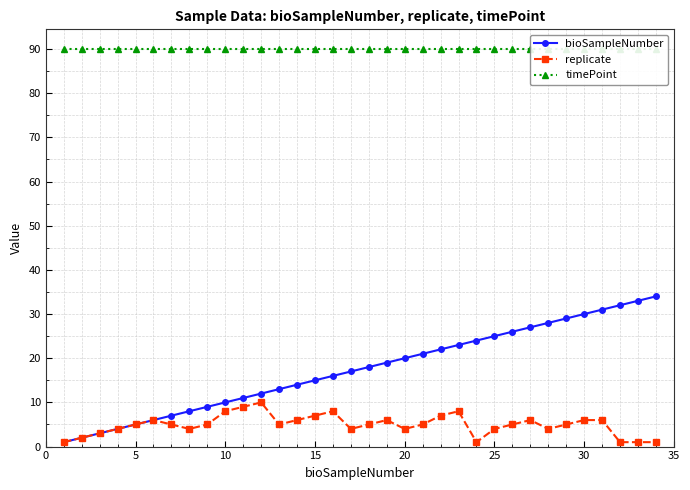

The value of replicate at 10 is 3. True or false?

False